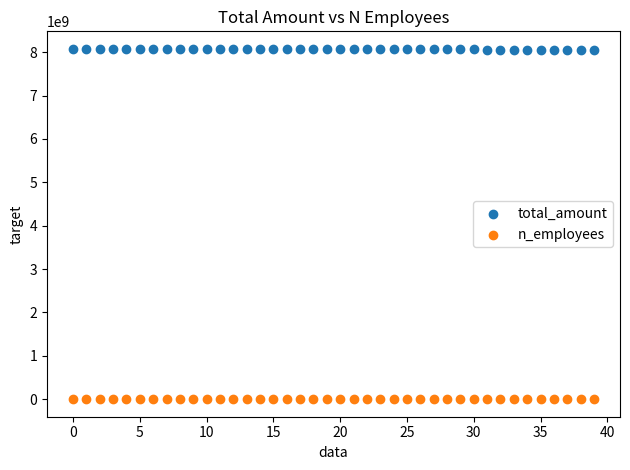

Which series contains the lowest Y value?

n_employees